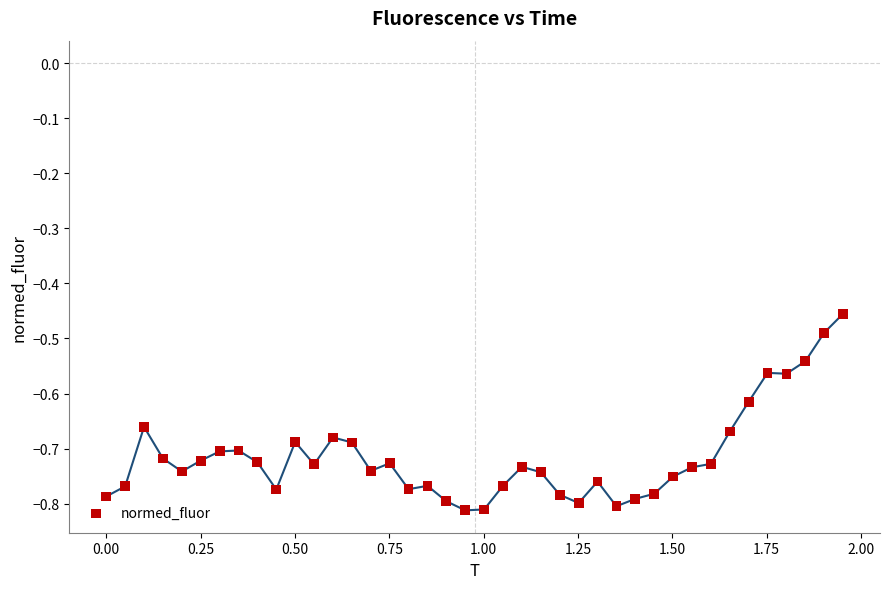

What is the range of X values (max minus min)?

2.0